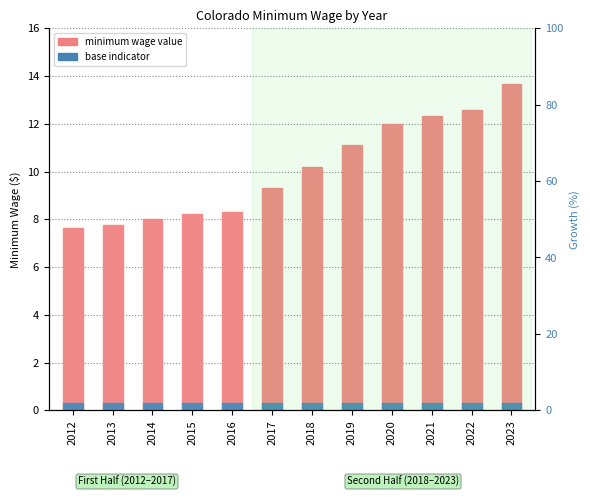

What is the sum of the values at 2018 and 2020?

22.2